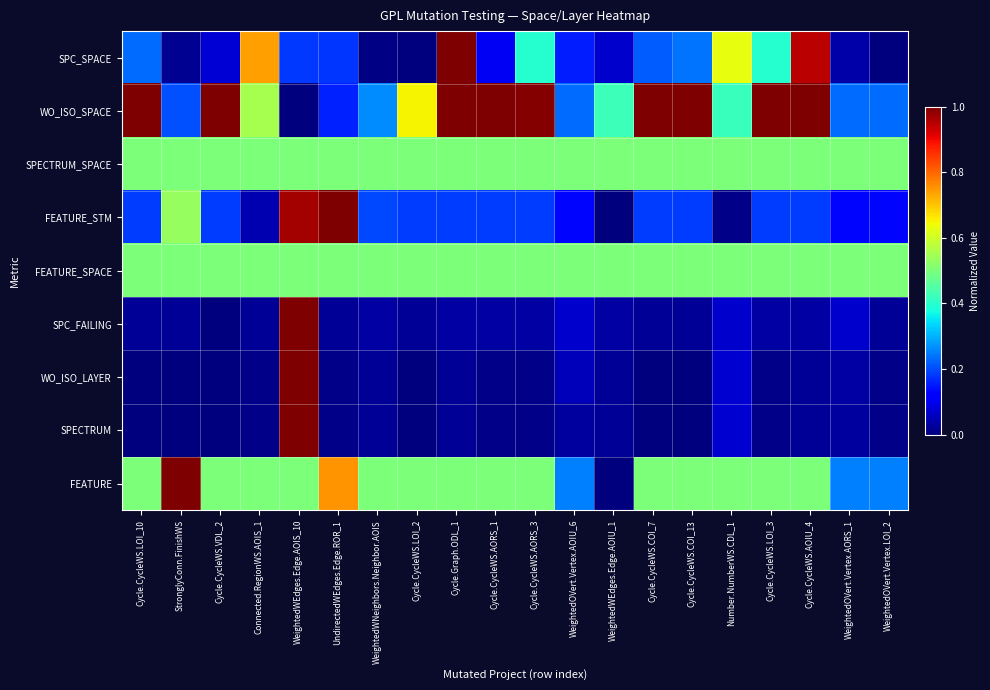

Rank the series at WeightedOVert.Vertex.LOI_2 from highest to lowest value.

SPECTRUM_SPACE, FEATURE_SPACE, FEATURE, WO_ISO_SPACE, FEATURE_STM, SPC_FAILING, WO_ISO_LAYER, SPECTRUM, SPC_SPACE